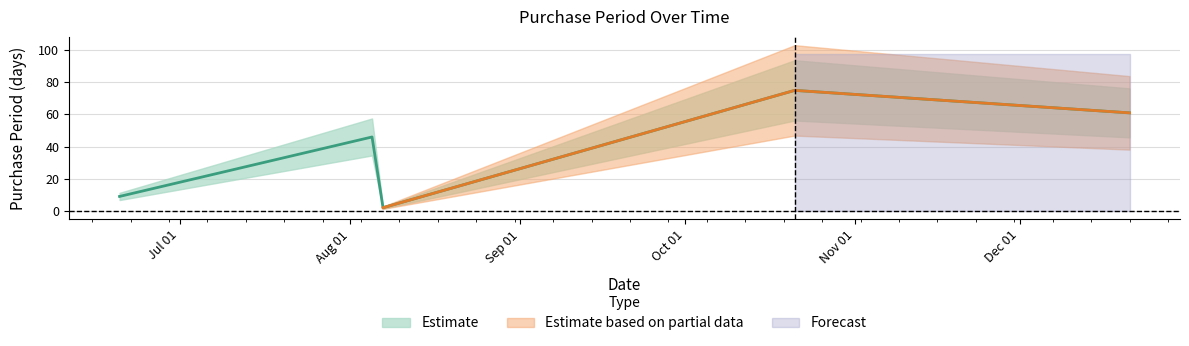

What is the ratio of the value at 2015-12-21 to the value at 2015-08-05?

1.3